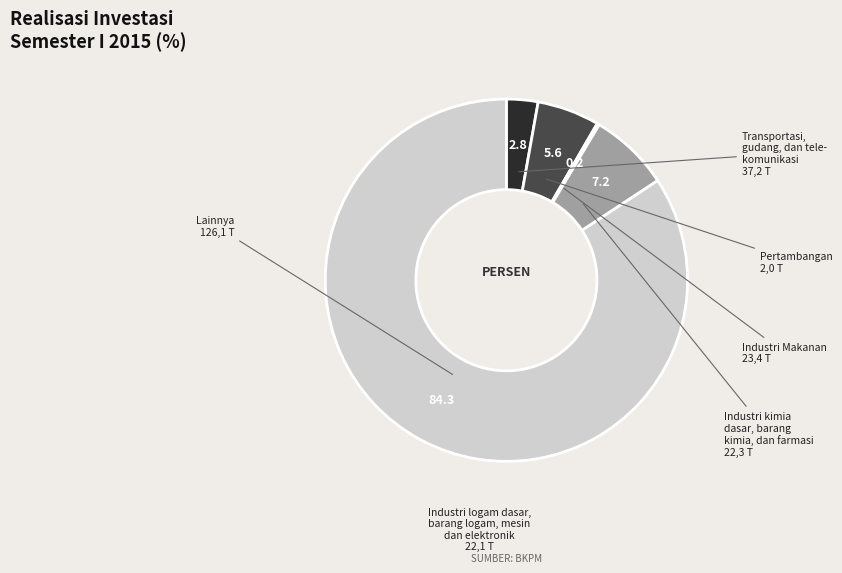

Rank the categories by value from lowest to highest.

3, 1, 2, 4, 5